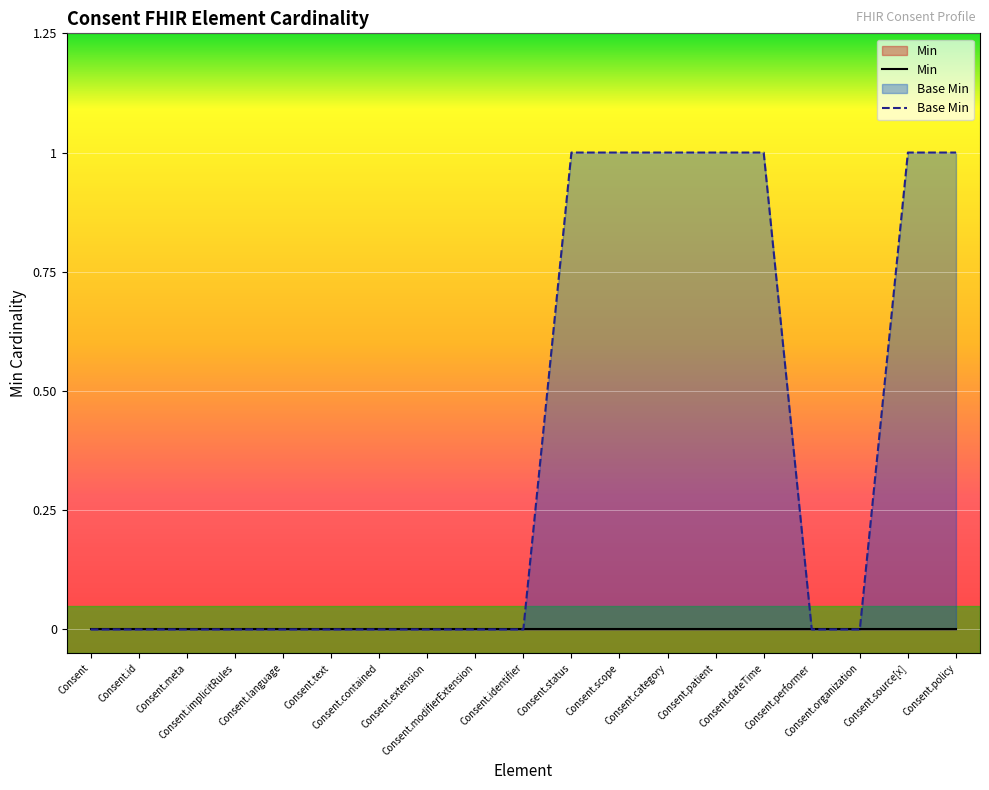

List the labels in order of value, largest first.

Consent.status, Consent.scope, Consent.category, Consent.patient, Consent.dateTime, Consent.source[x], Consent.policy, Consent, Consent.id, Consent.meta, Consent.implicitRules, Consent.language, Consent.text, Consent.contained, Consent.extension, Consent.modifierExtension, Consent.identifier, Consent.performer, Consent.organization